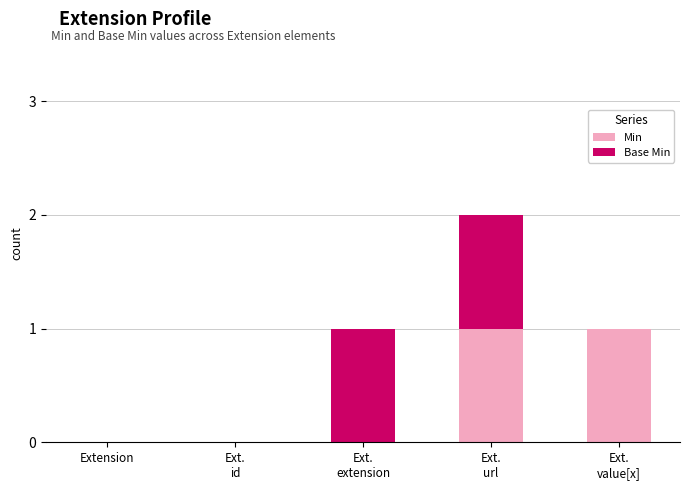

The Min series shows 1 at Extension. True or false?

False